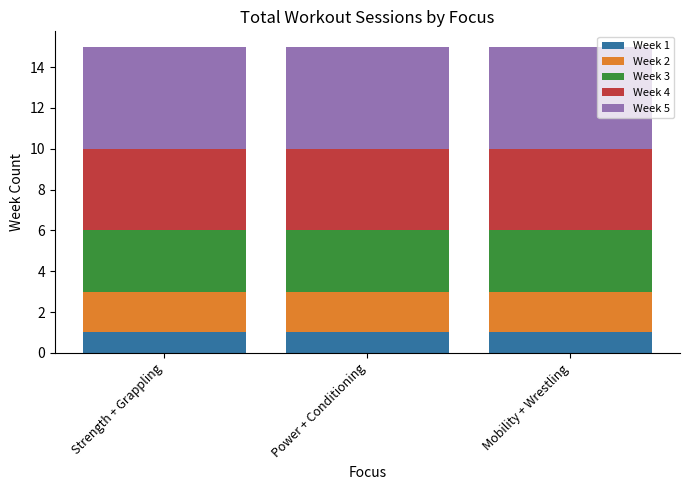

What is the total value across all series at Power + Conditioning?

15